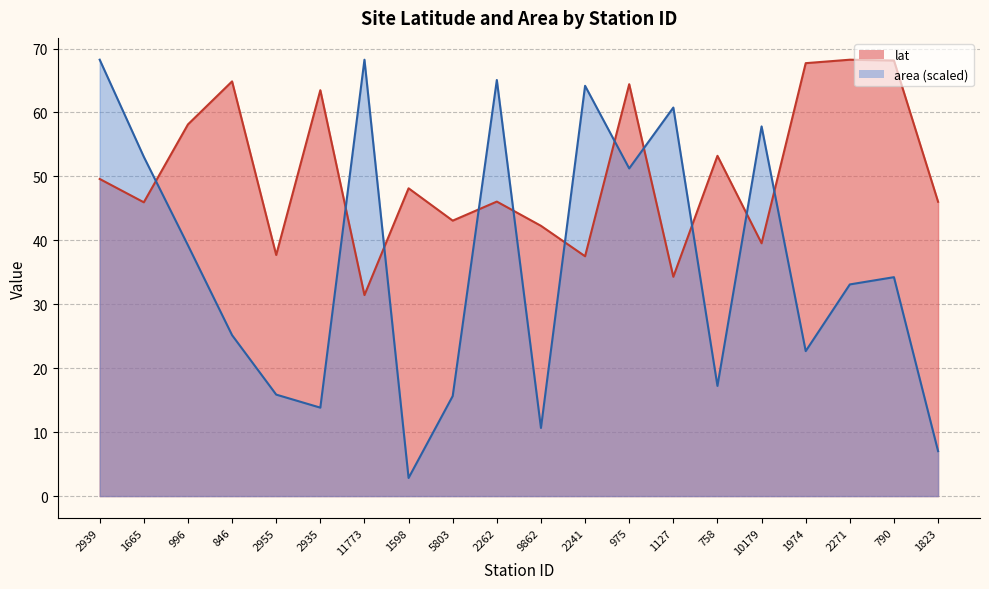

What is the approximate value of lat at 2262?

46.1